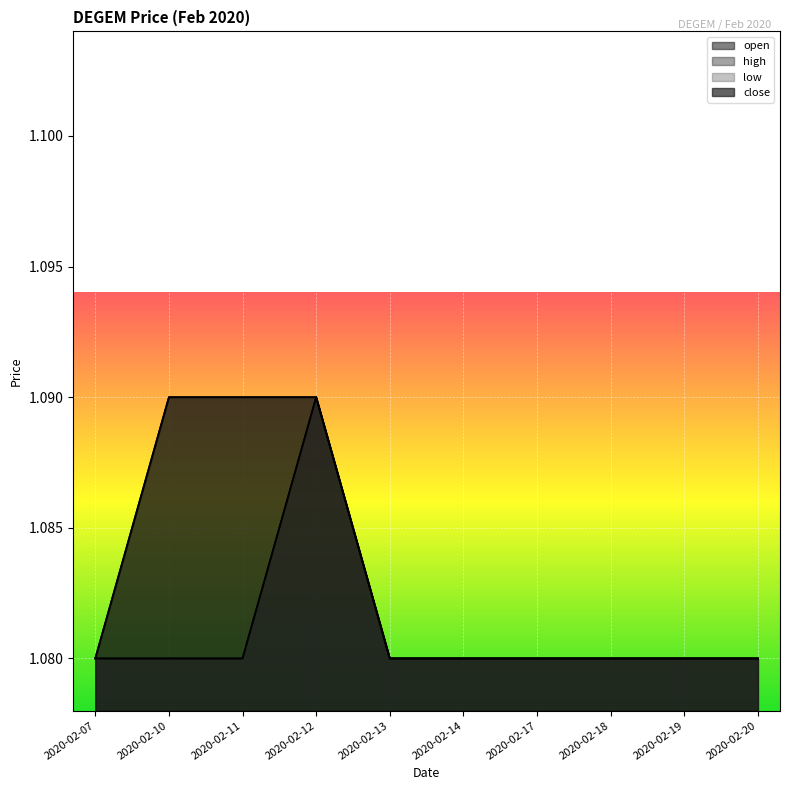

At which category does the chart reach its peak across all series?

2020-02-12